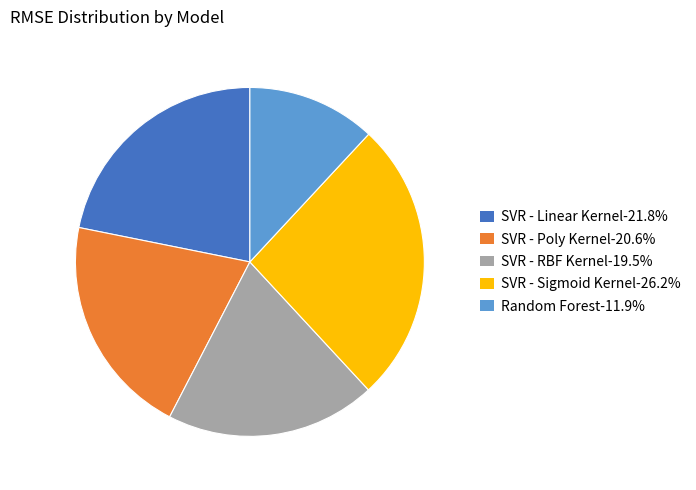

Which slice is the smallest?

Random Forest